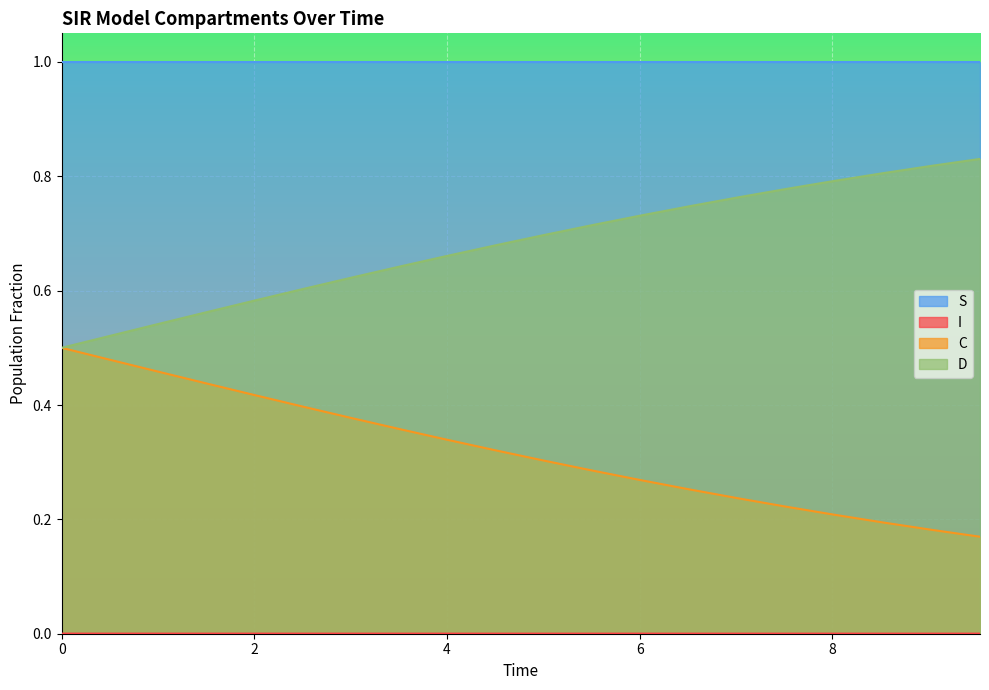

Reading left to right, list all the values displayed in this chart.

S: 1.0	1.0	1.0	1.0	1.0	1.0	1.0	1.0	1.0	1.0	1.0	1.0	1.0	1.0	1.0	1.0	1.0	1.0	1.0	1.0
I: 0.0	0.0	0.0	0.0	0.0	0.0	0.0	0.0	0.0	0.0	0.0	0.0	0.0	0.0	0.0	0.0	0.0	0.0	0.0	0.0
C: 0.5	0.5	0.5	0.4	0.4	0.4	0.4	0.4	0.3	0.3	0.3	0.3	0.3	0.3	0.2	0.2	0.2	0.2	0.2	0.2
D: 0.5	0.5	0.5	0.6	0.6	0.6	0.6	0.6	0.7	0.7	0.7	0.7	0.7	0.7	0.8	0.8	0.8	0.8	0.8	0.8